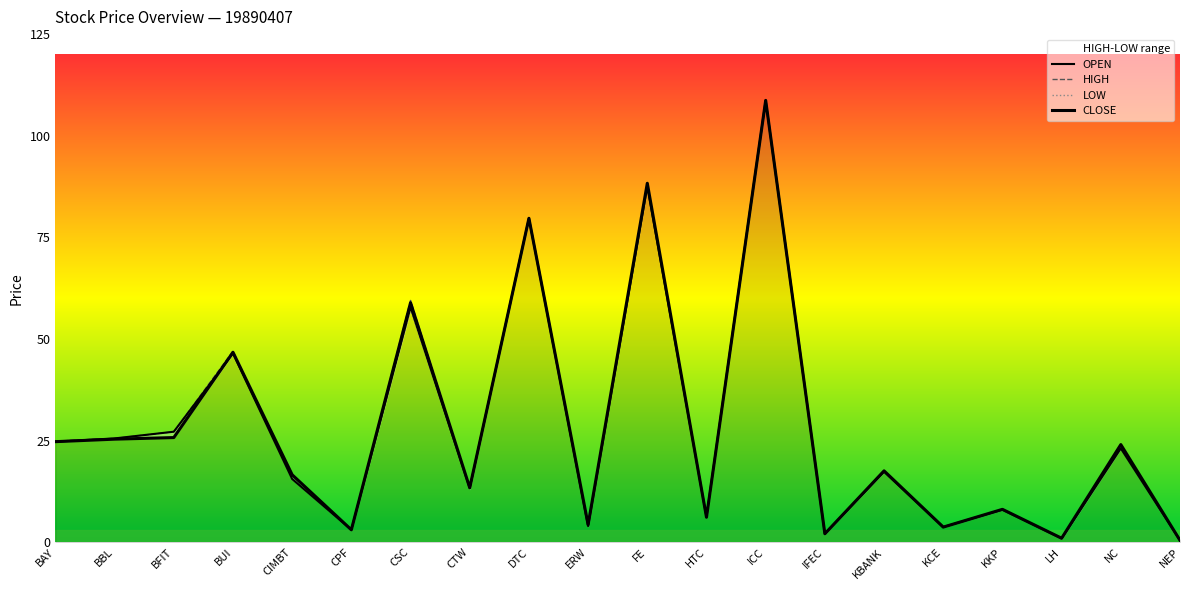

What is the value of the HIGH point at the 9th from the left?

79.7